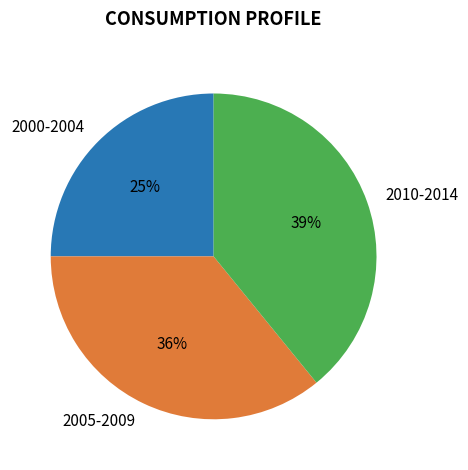

Between 2010-2014 and 2005-2009, which is larger?

2010-2014